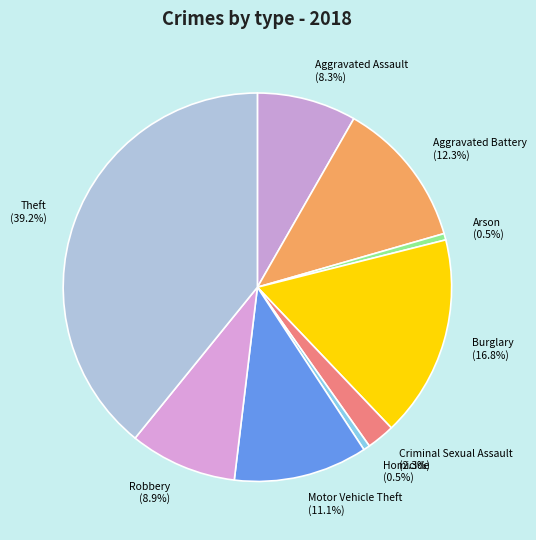

What is the largest slice in the pie chart?

Theft